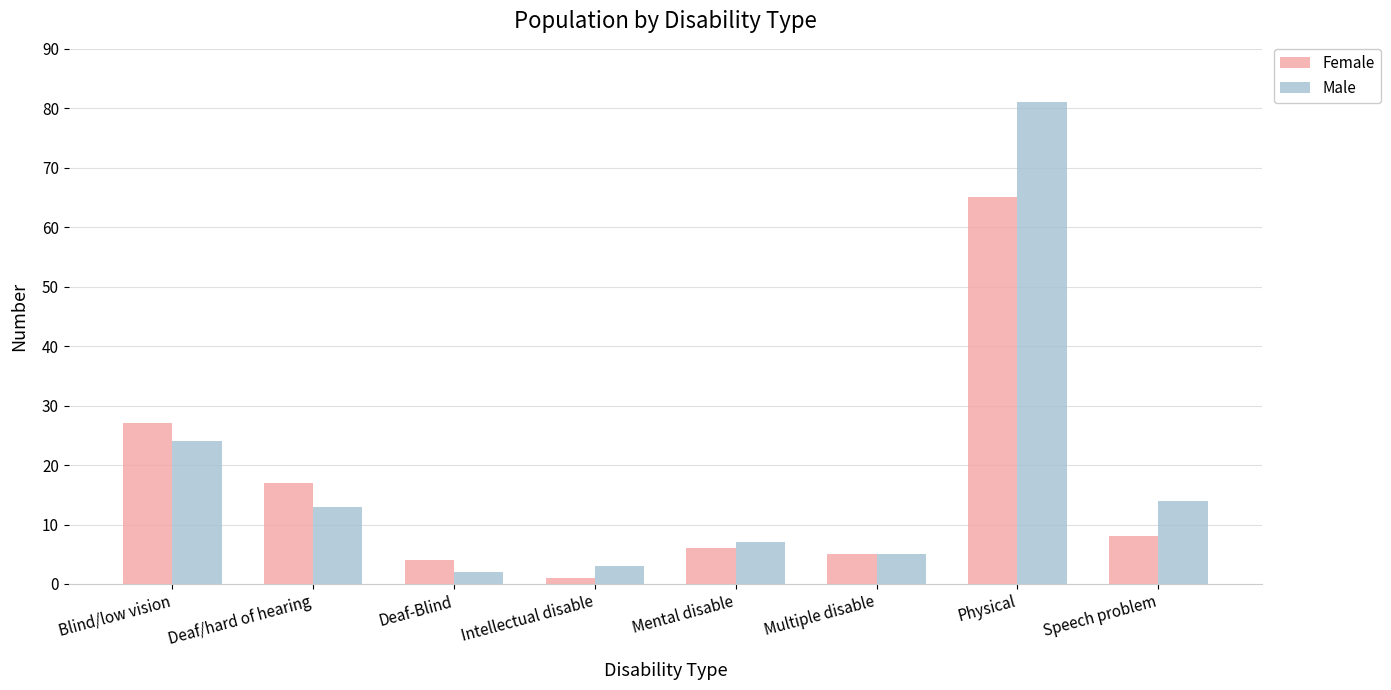

What is the spread (max minus min) of values at Deaf/hard of hearing?

4